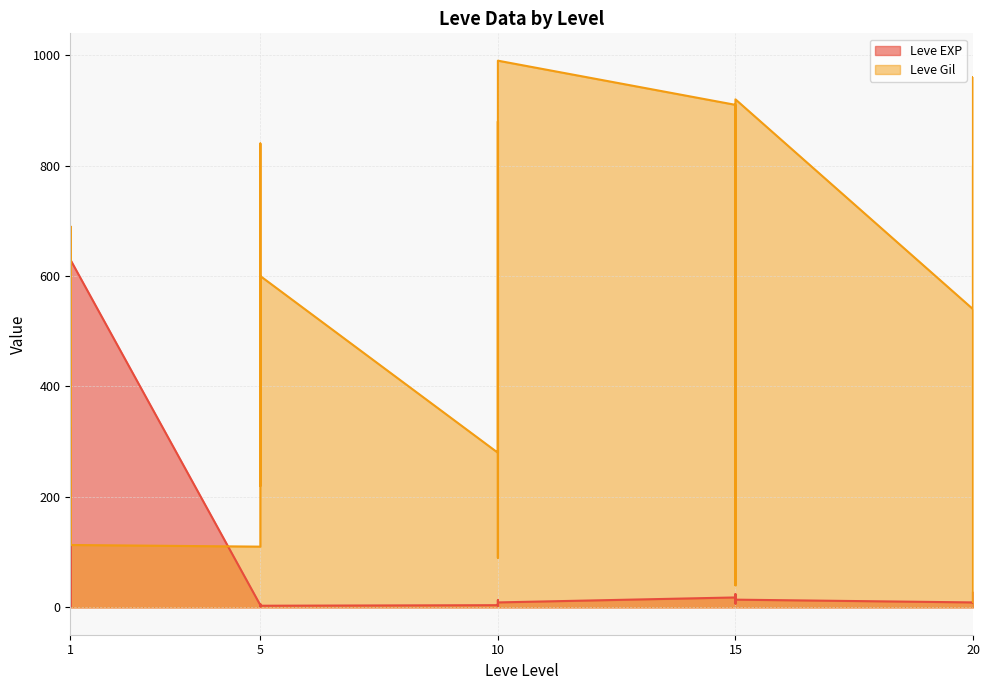

True or false: Leve EXP has a value of 32 at 15.

False